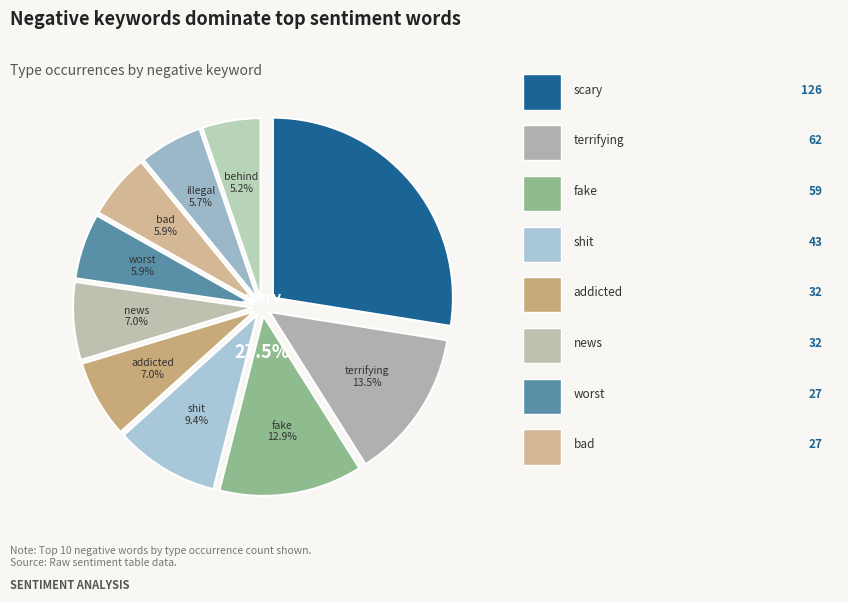

True or false: scary accounts for 28% of the total.

True